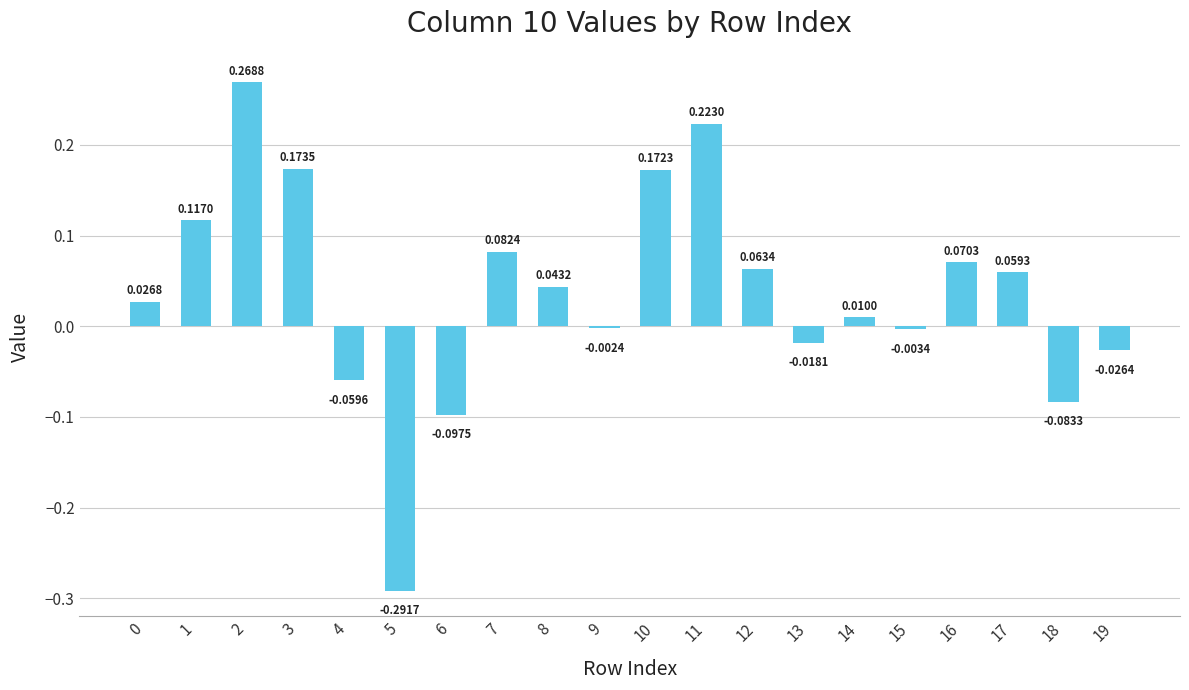

Which has a higher value, 5 or 2?

2